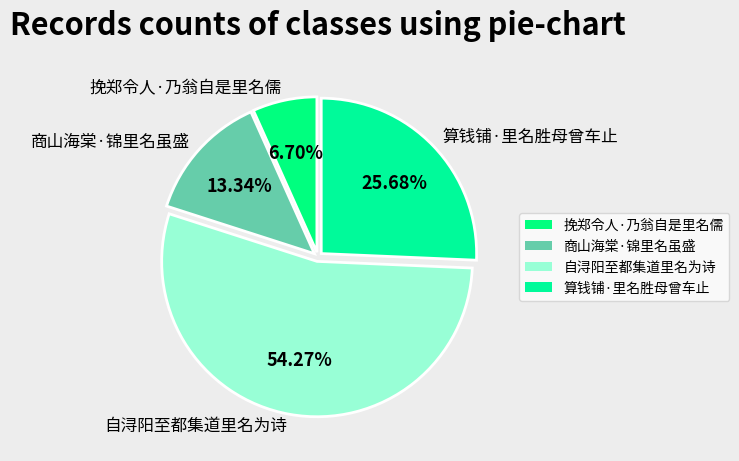

Does 自浔阳至都集道里名为诗 account for over 50% of the chart?

Yes